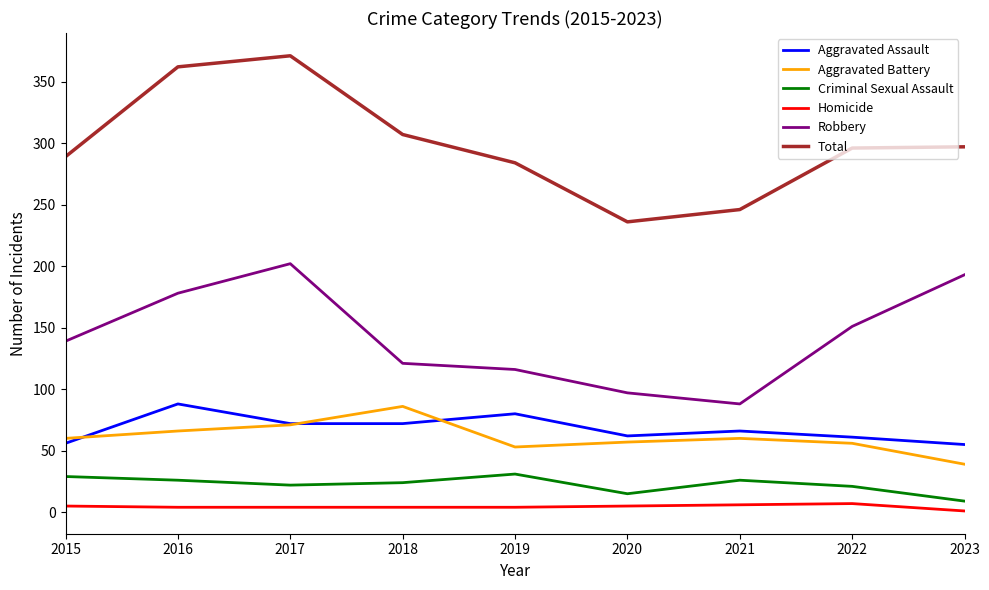

Does the chart display data point markers on the line(s)?

No